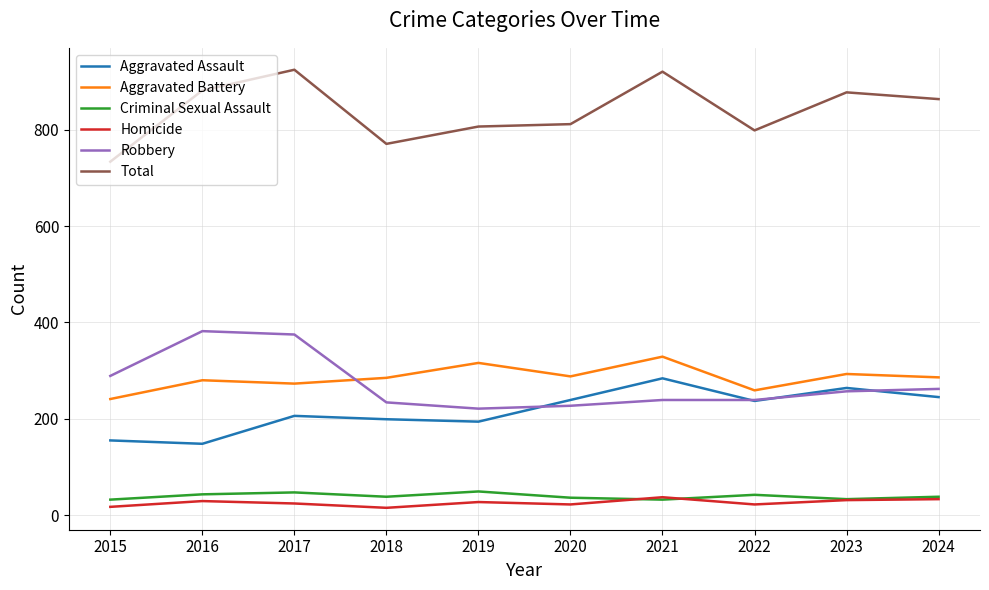

What is the sum of all Aggravated Assault values?

2171